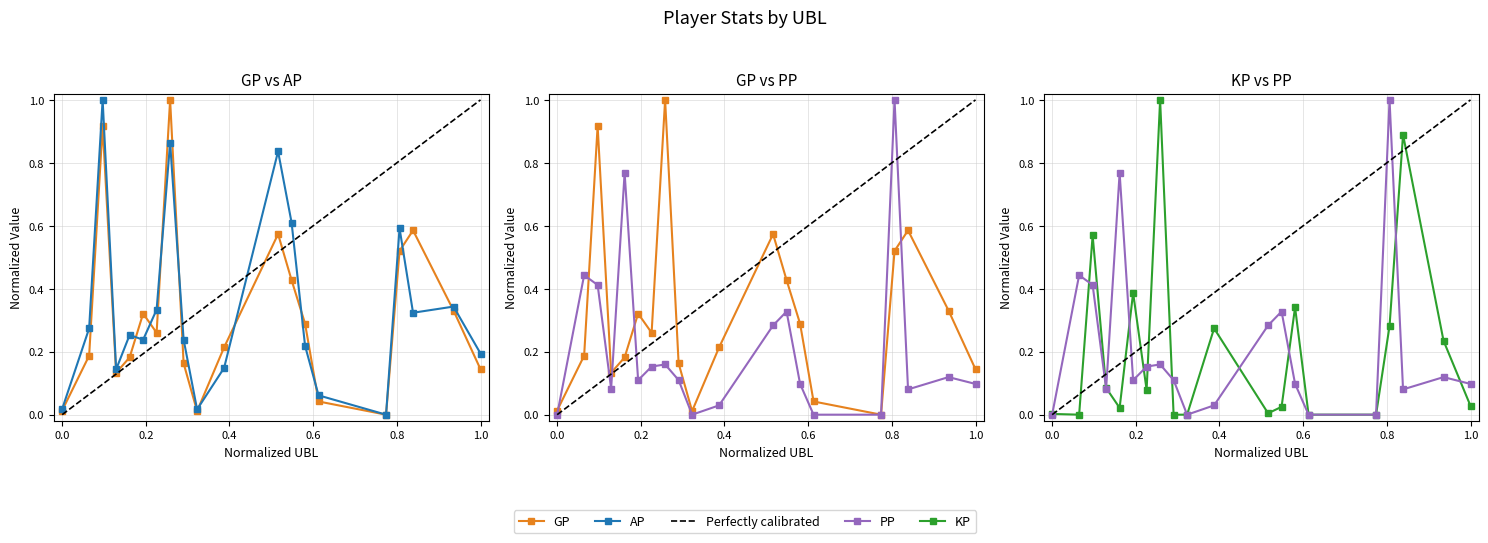

What is the sum of all PP values?

4.3